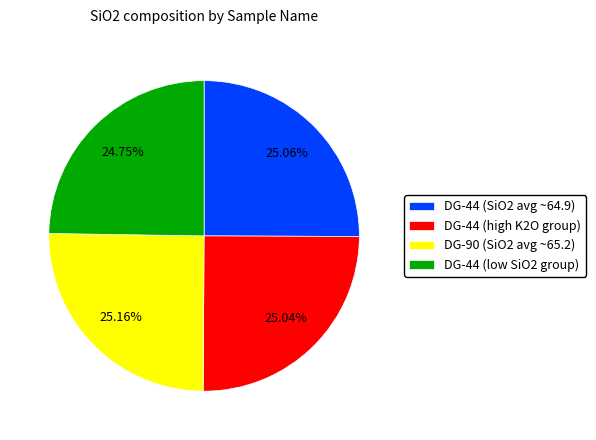

Do DG-44 (low SiO2 group) and DG-44 (SiO2 avg ~64.9) together represent more than half of the pie?

No